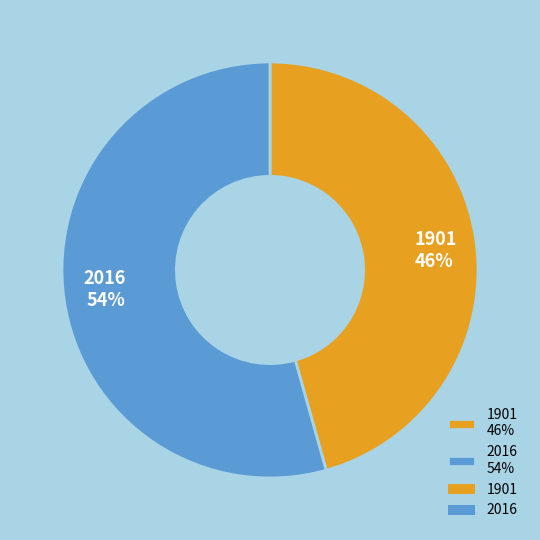

Combined, do 2016 54% and 1901 46% account for over 50%?

Yes